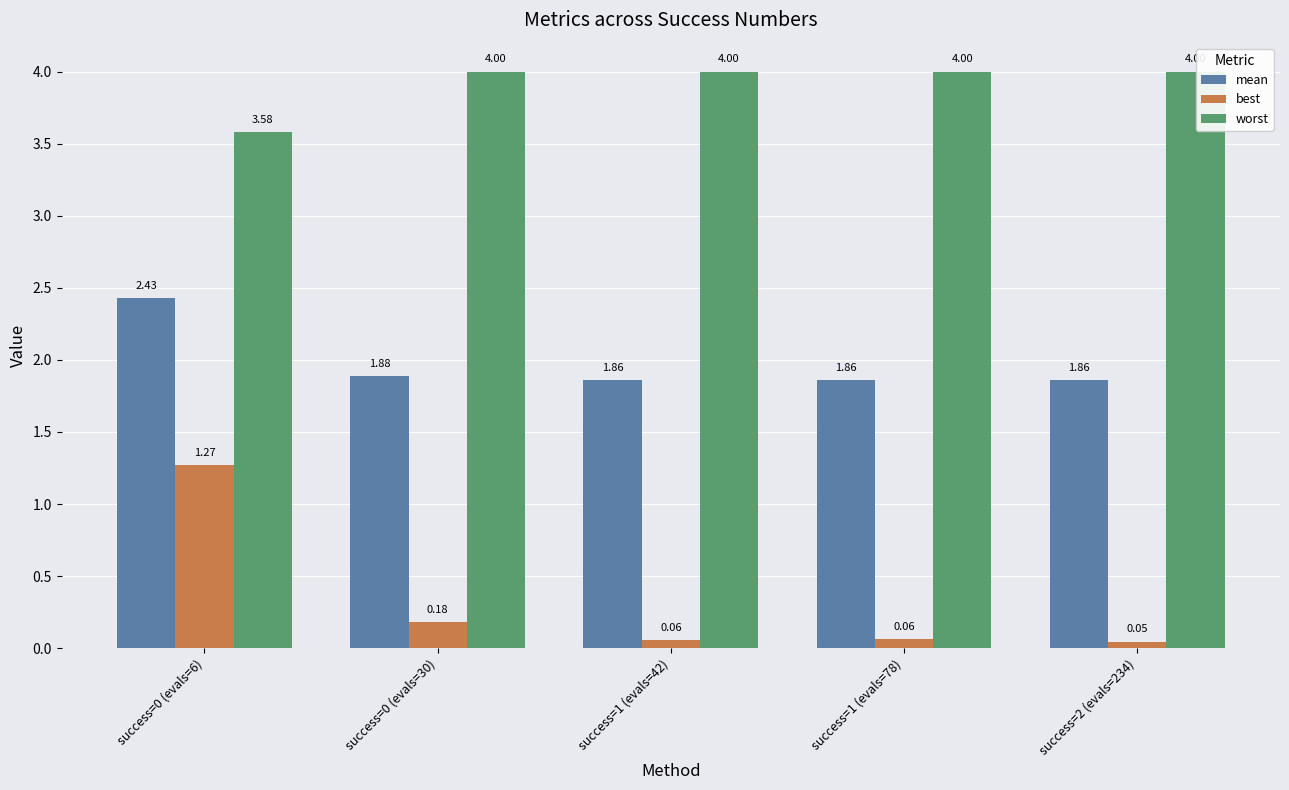

What is the difference between the highest and lowest values at success=1 (evals=42)?

3.9